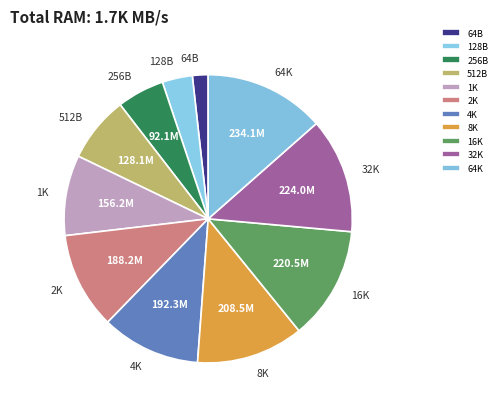

The 16K slice represents 13% of the pie. True or false?

True